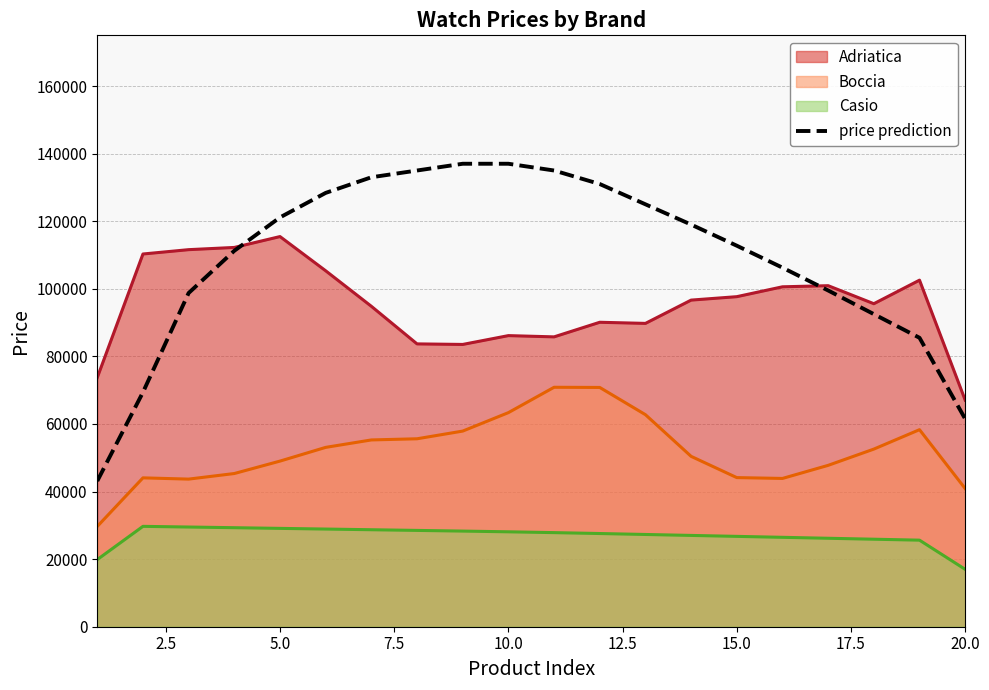

Which series has the largest total across all categories?

price prediction